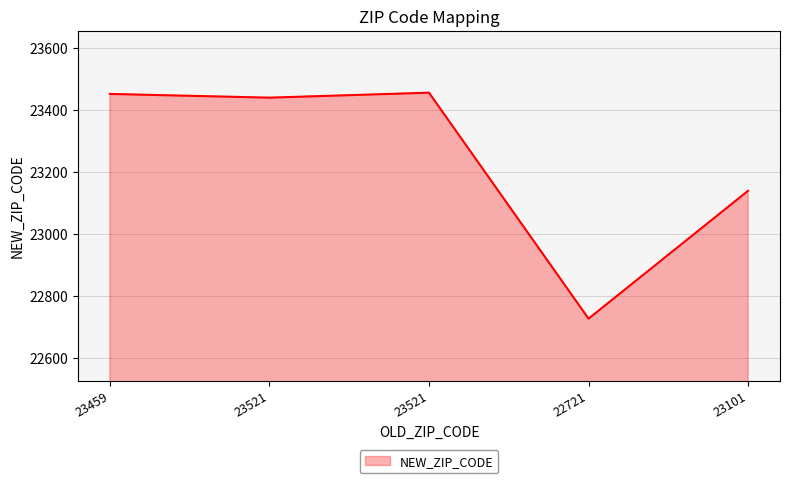

Which category has the lowest value across all series?

22721